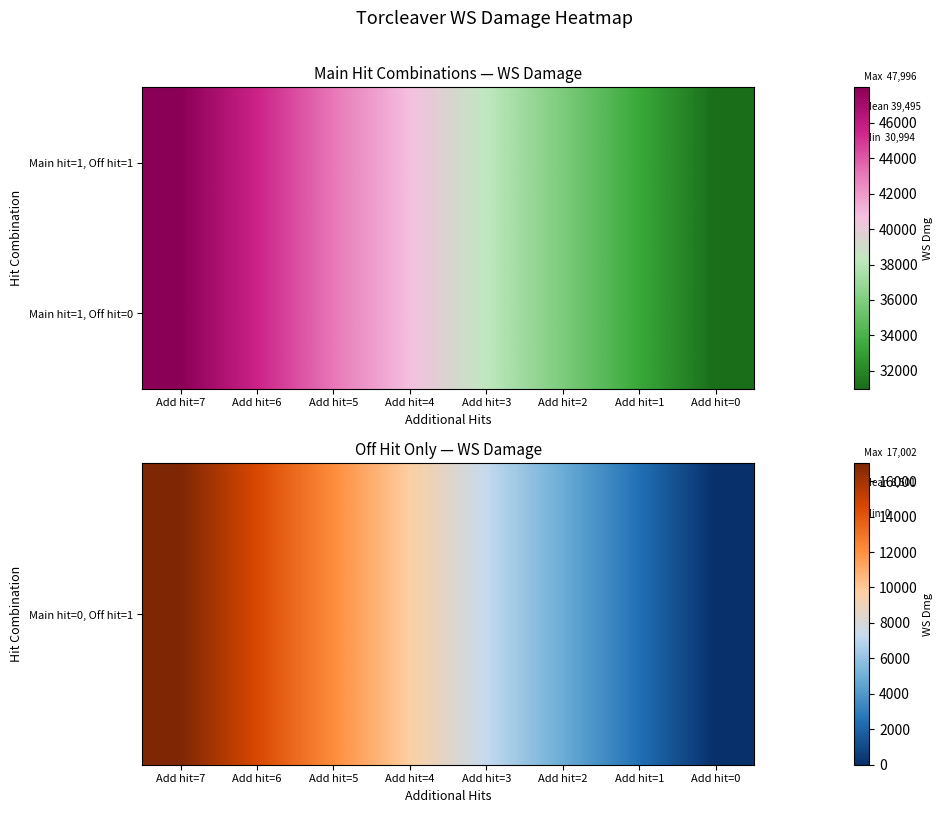

Which category has the highest value across all series?

Add hit=7